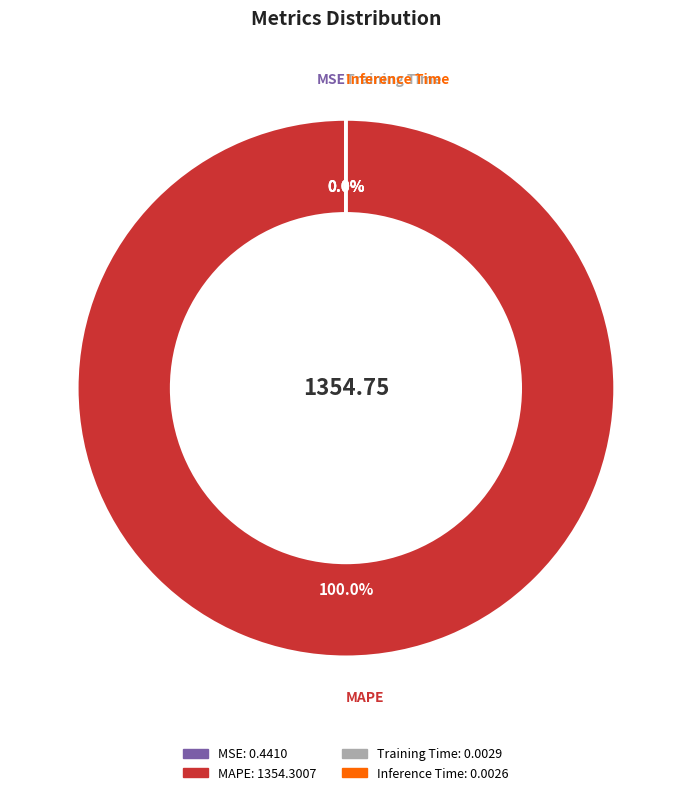

What is the largest slice in the pie chart?

MAPE